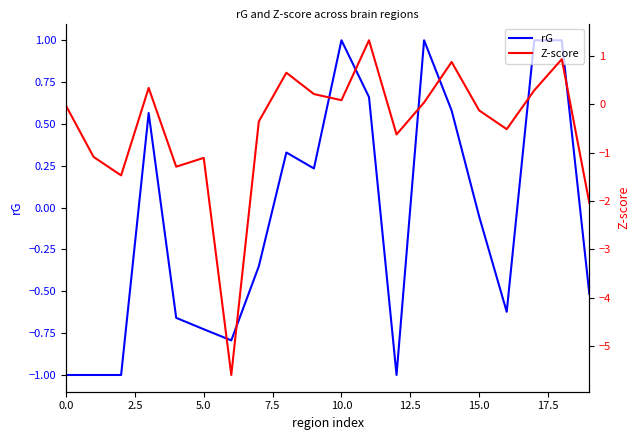

What is the maximum value for rG?

1.0